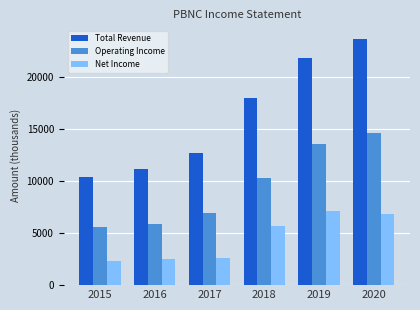

What is the difference between the highest and lowest values at 2020?

16900